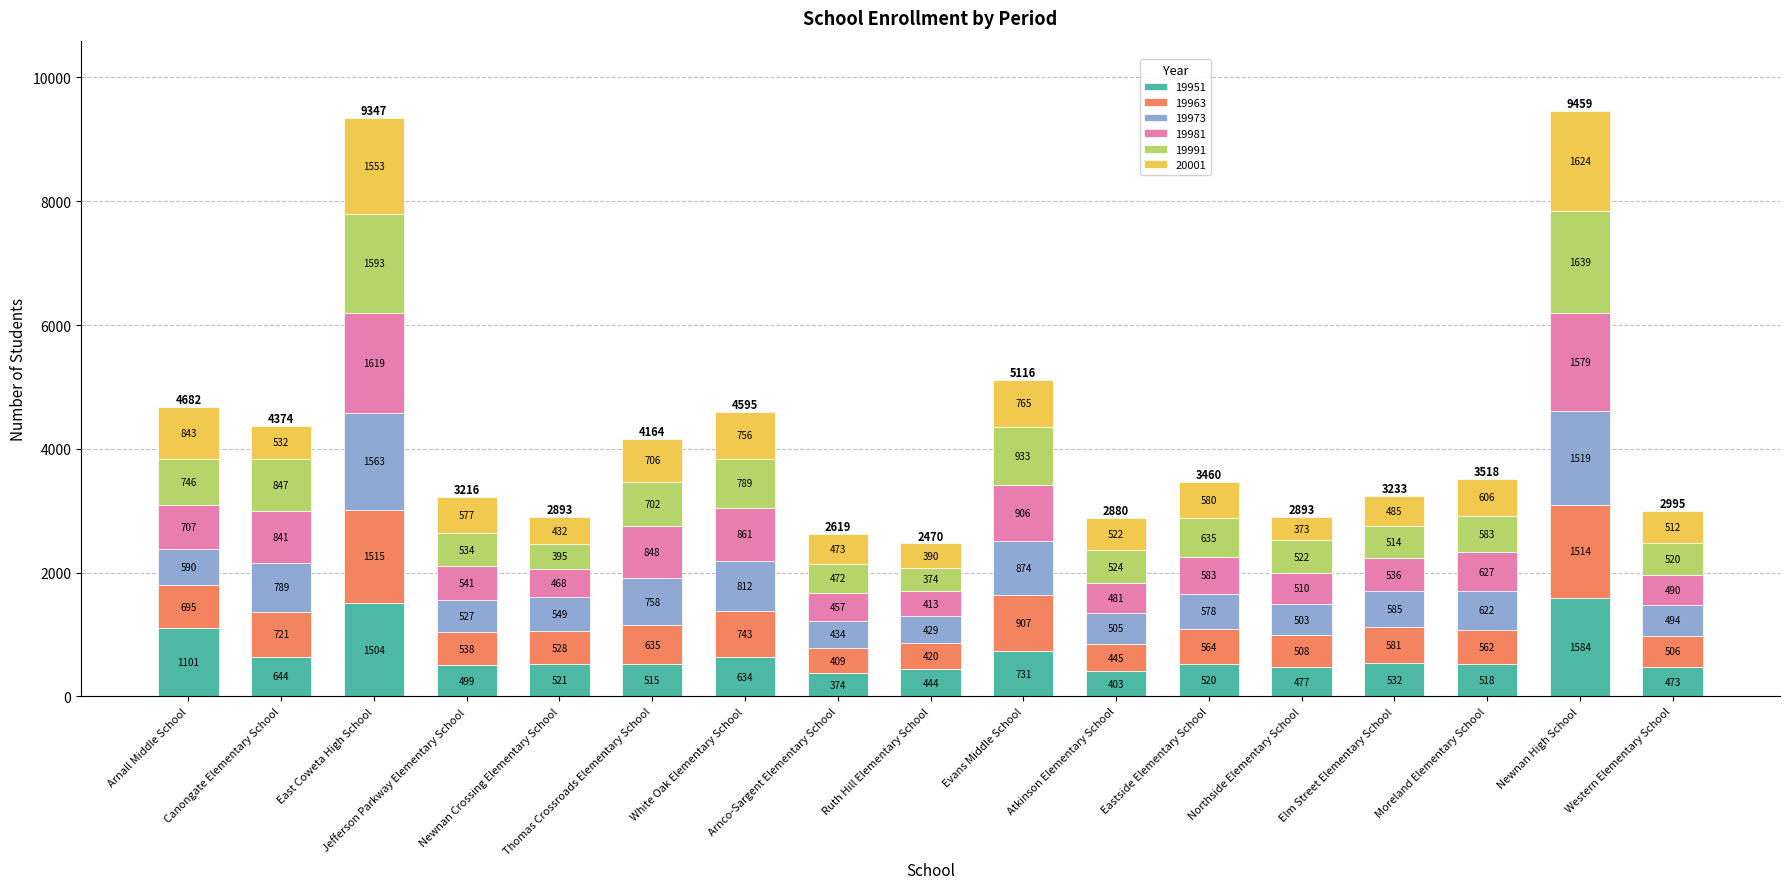

What are all the series names shown in the legend?

19951, 19963, 19973, 19981, 19991, 20001